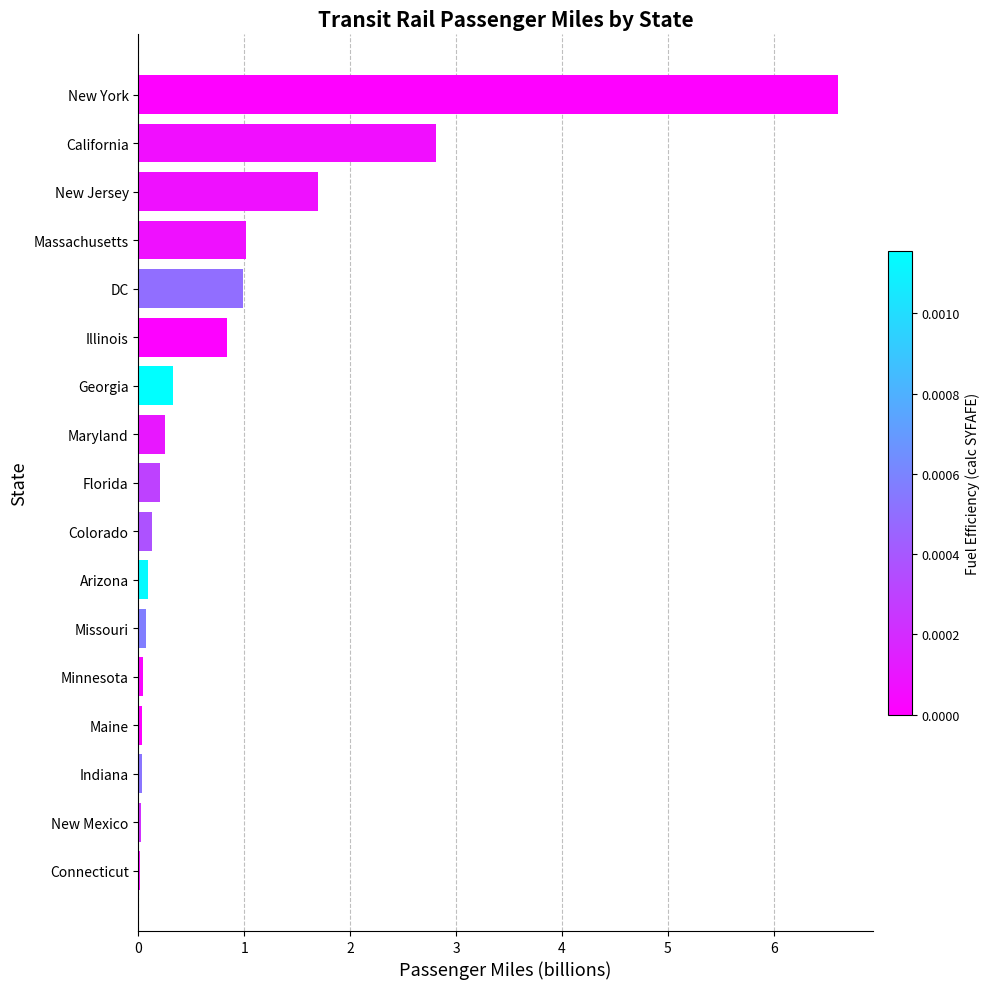

The chart shows a value of 0.4 at DC. True or false?

False